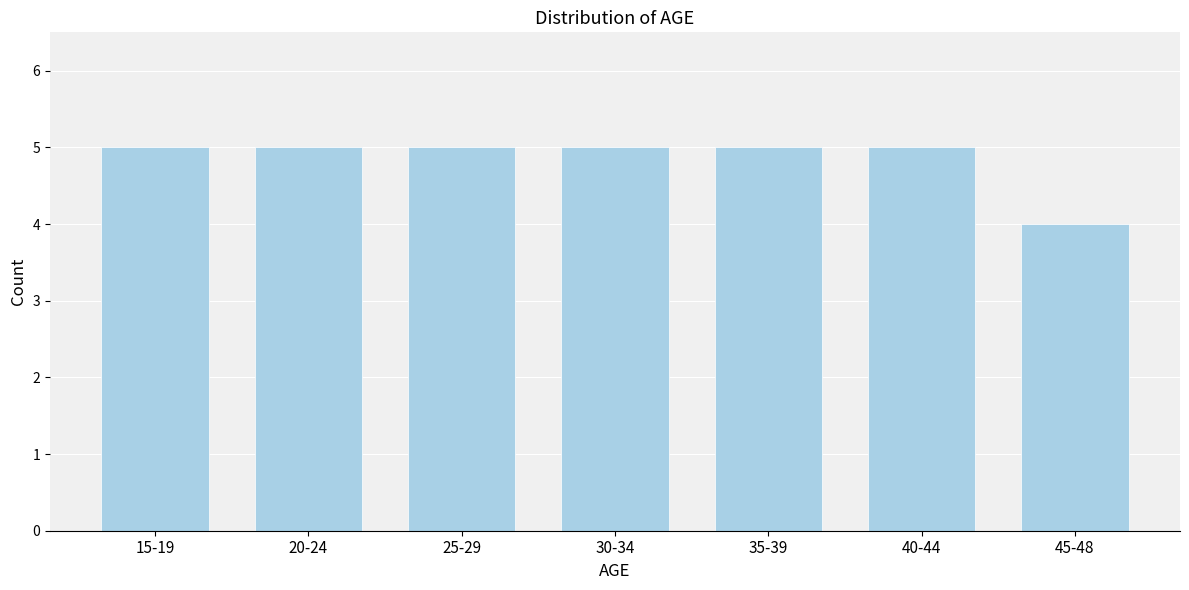

Reading left to right, what are all the values shown in this chart?

15-19=5	20-24=5	25-29=5	30-34=5	35-39=5	40-44=5	45-48=4